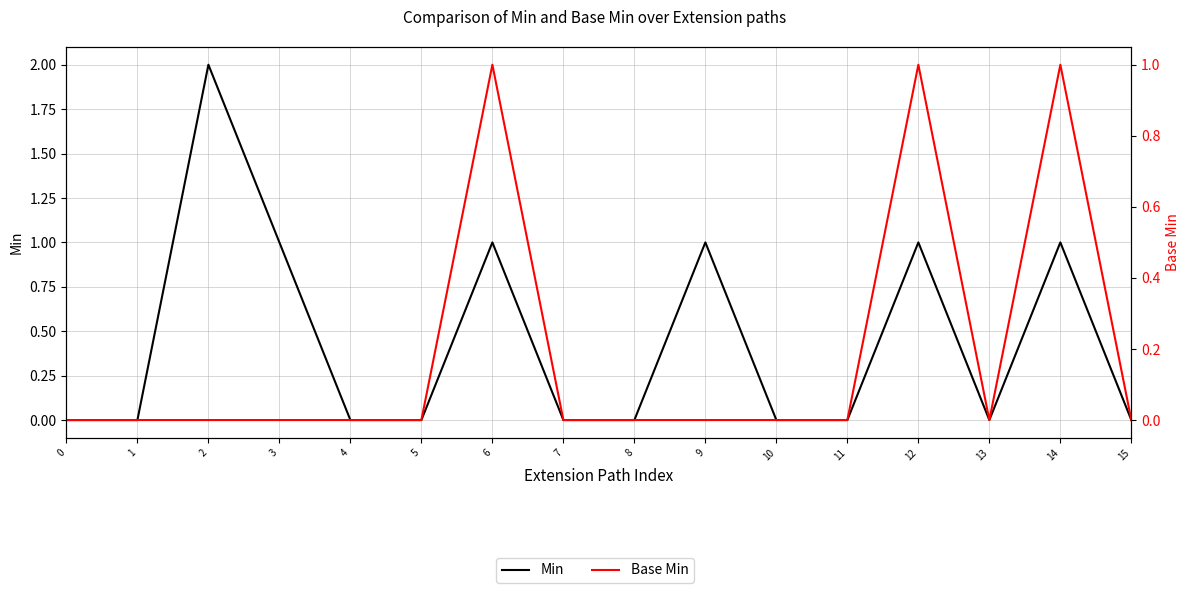

How many lines are shown in the chart?

2